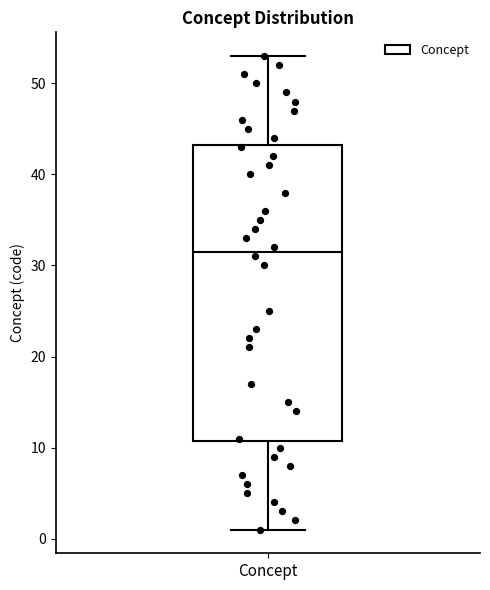

Transcribe this box plot: give where the median line is, the range the box spans, and where the two whiskers end, as read against the y-axis. The values are not printed on the chart, so give them approximately, as read against the axis.

median 32, box 11 to 43, whiskers 1 to 53